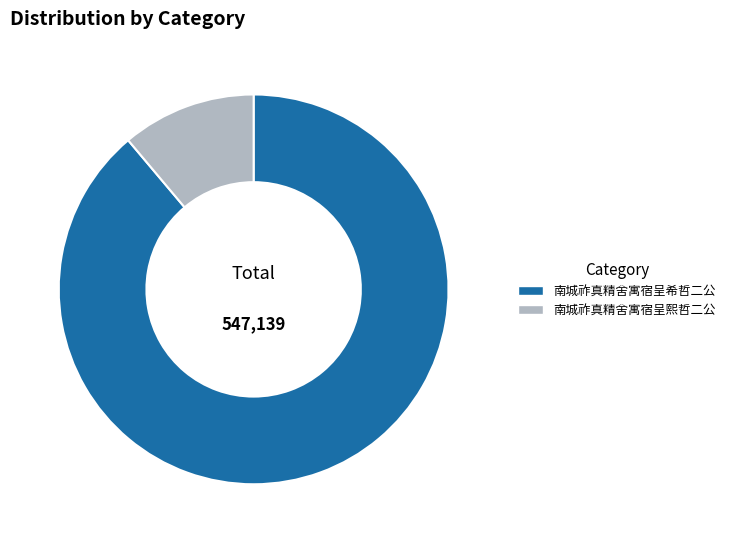

What is the majority slice?

南城祚真精舍寓宿呈希哲二公